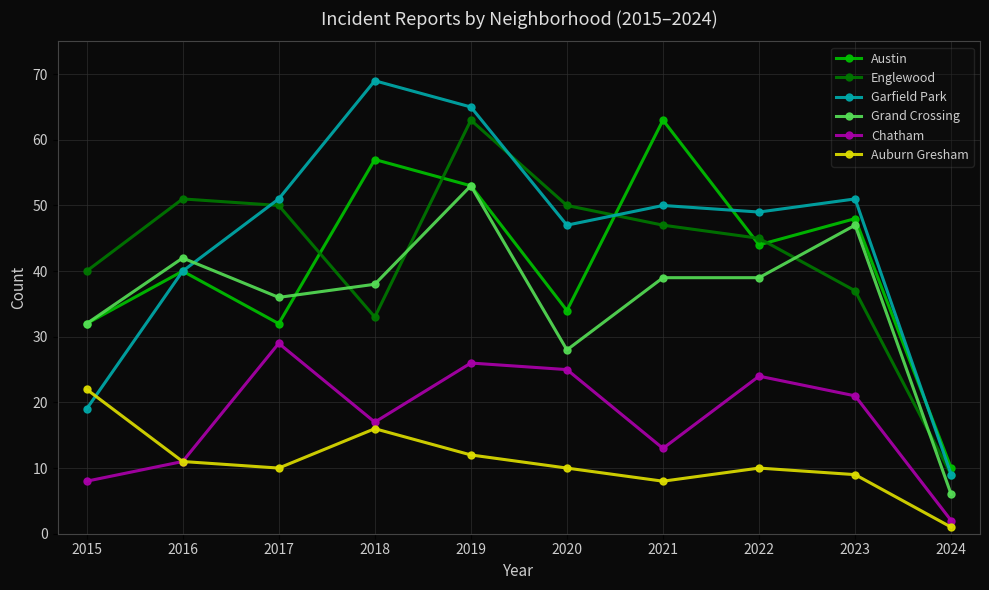

Which series has the widest spread of values?

Garfield Park